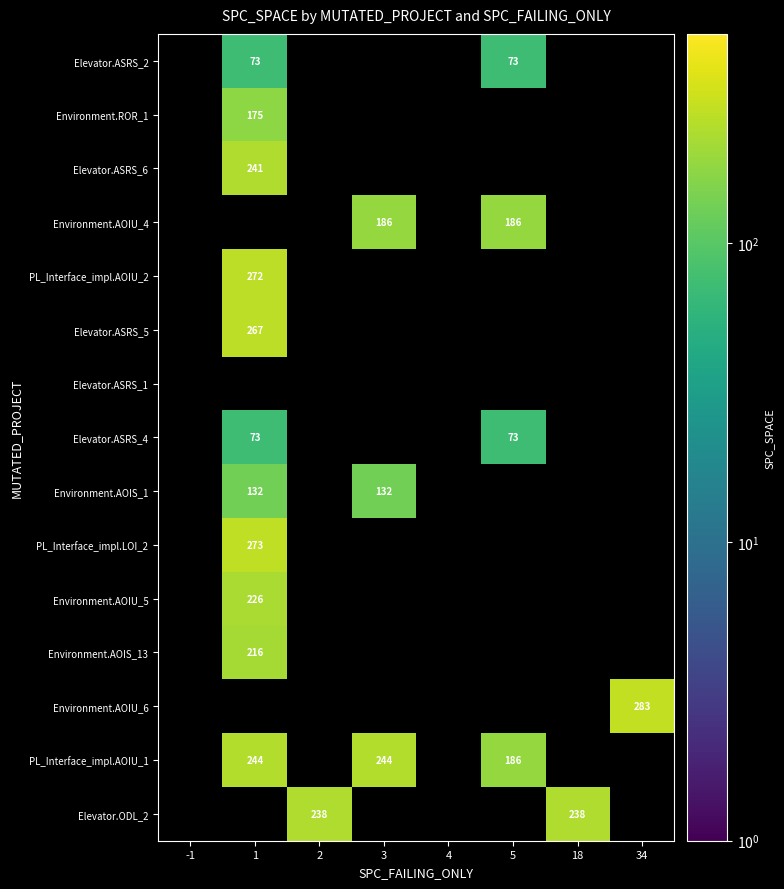

The Environment.ROR_1 series shows 303 at 1. True or false?

False